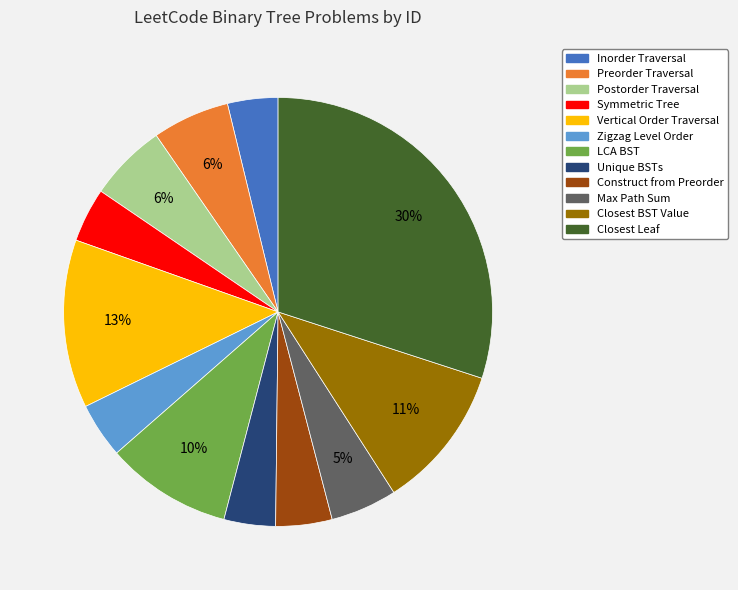

To the nearest percent, what is the average slice percentage?

8%